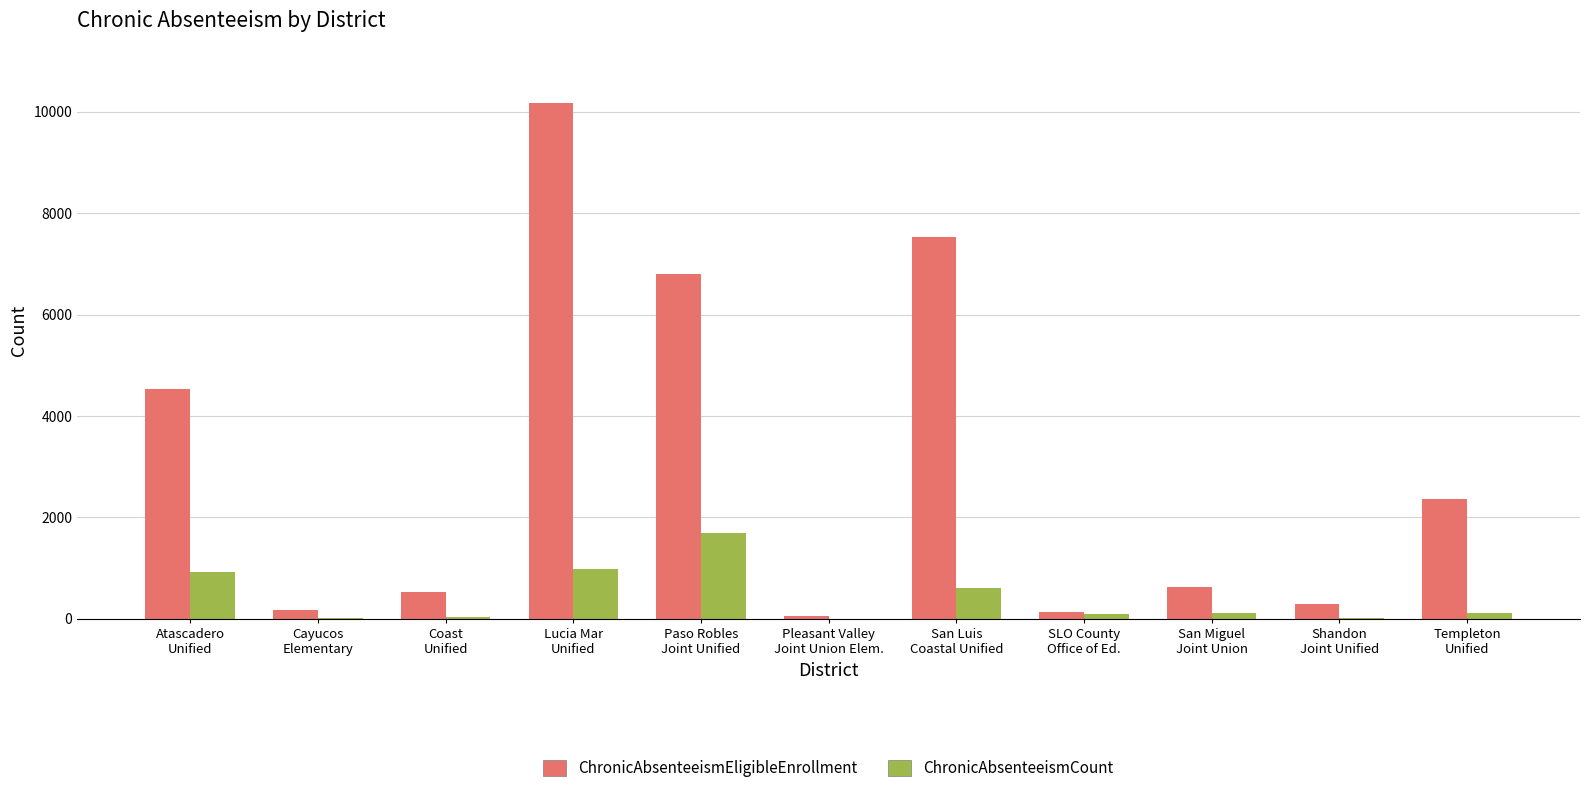

Which series has the largest total across all categories?

ChronicAbsenteeismEligibleEnrollment